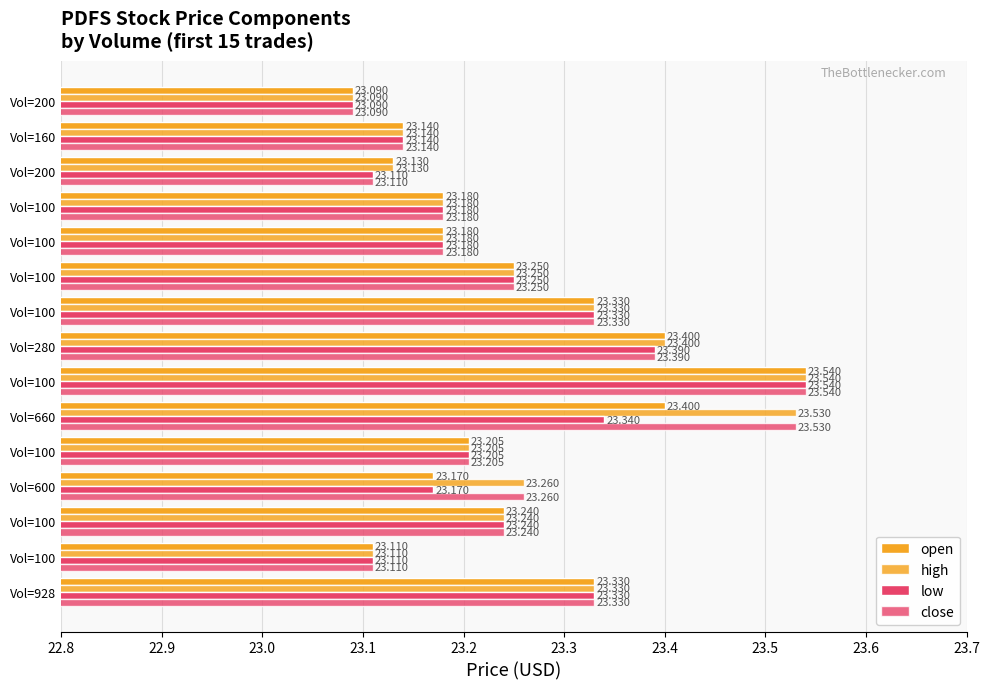

What is the value of the open bar at the 13th from the left?

23.1